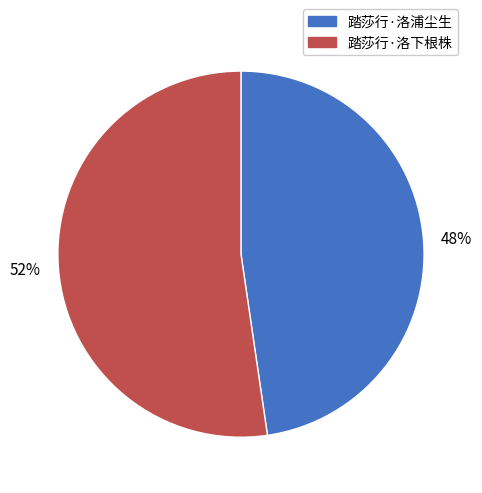

Which has a higher value, 踏莎行·洛下根株 or 踏莎行·洛浦尘生?

踏莎行·洛下根株